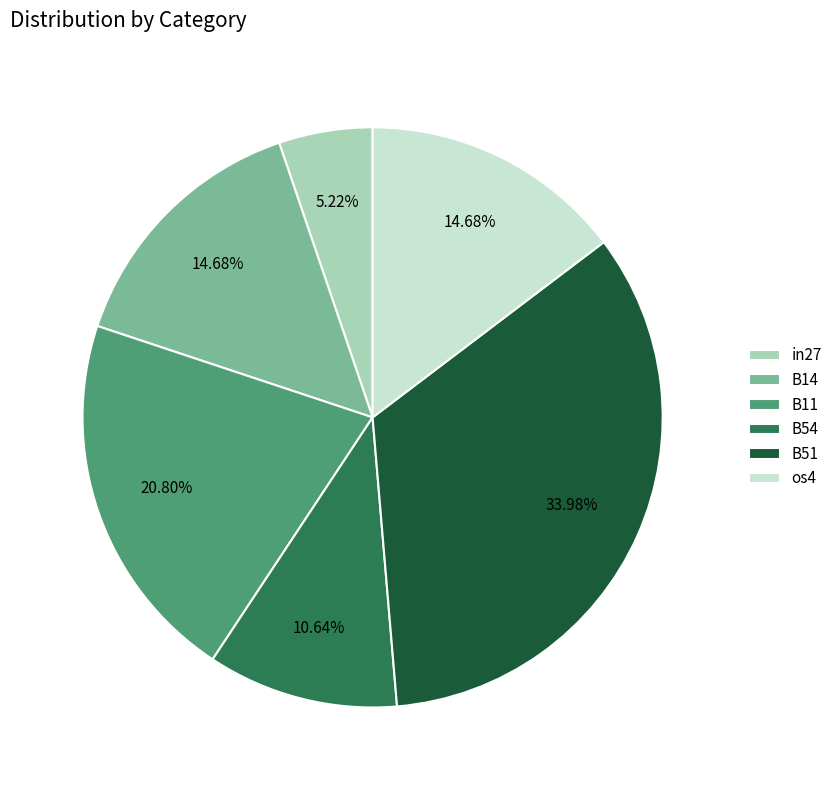

The B54 slice represents 11% of the pie. True or false?

True